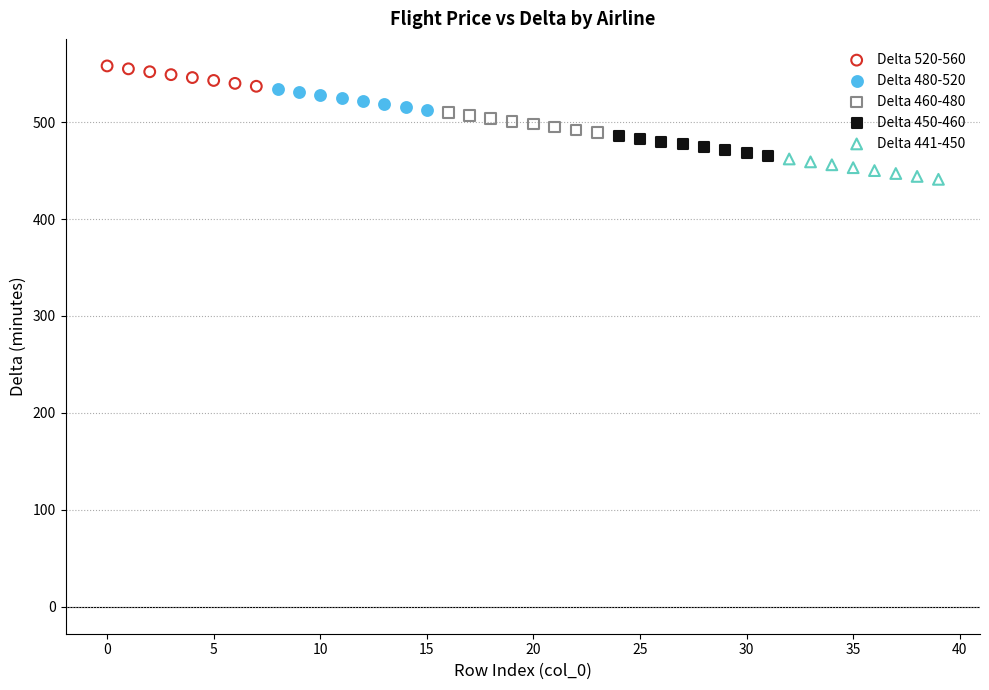

Which series reaches the minimum Y coordinate?

Delta 441-450